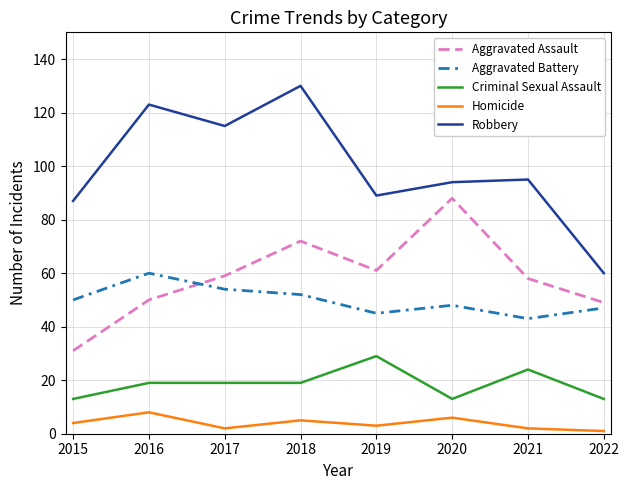

What is the difference between the maximum and second lowest values in the Robbery series?

43